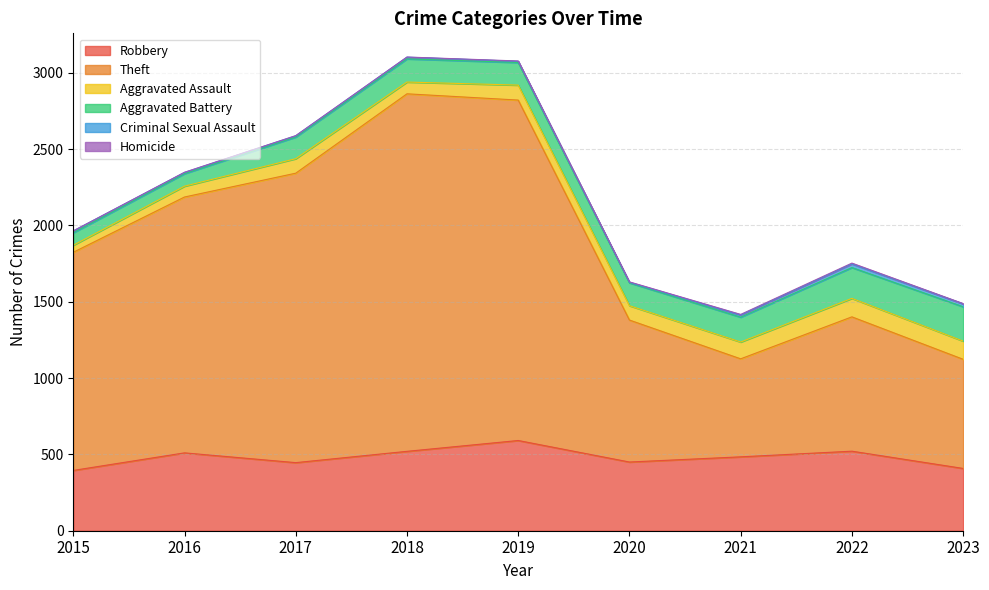

True or false: Aggravated Battery has a value of 249 at 2020.

False